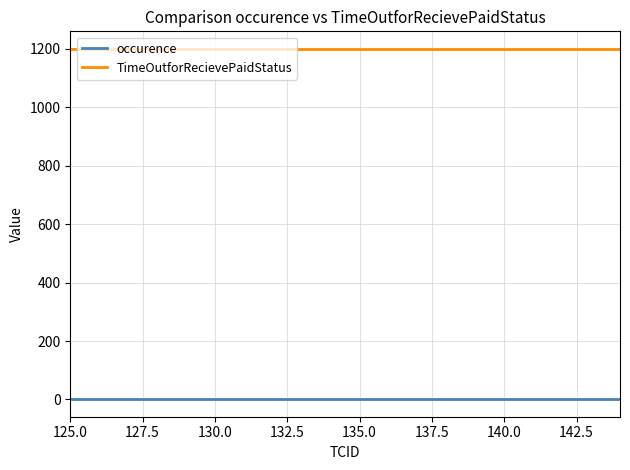

List the series in order of their overall mean, highest first.

TimeOutforRecievePaidStatus, occurence